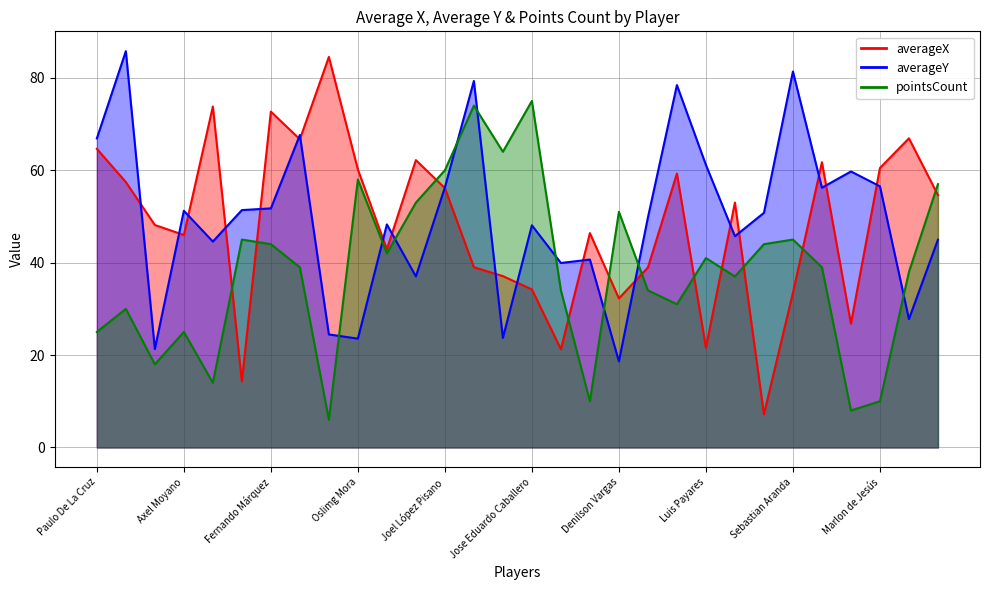

At which label is pointsCount closest to 40?

Neri Bandiera